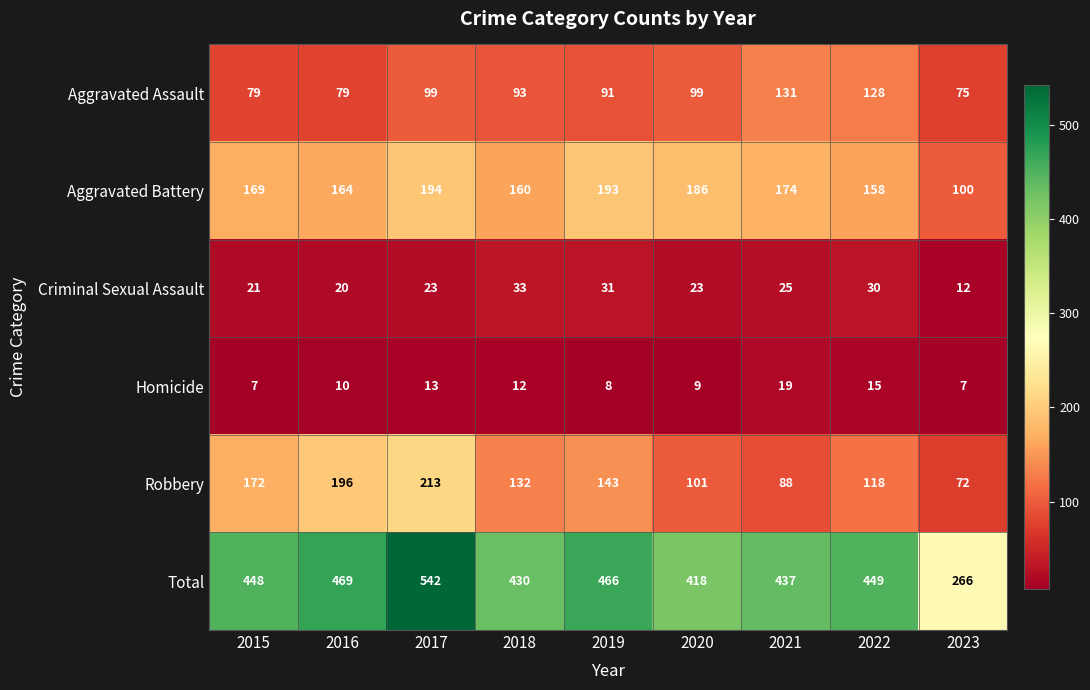

How many distinct data groups are displayed?

6